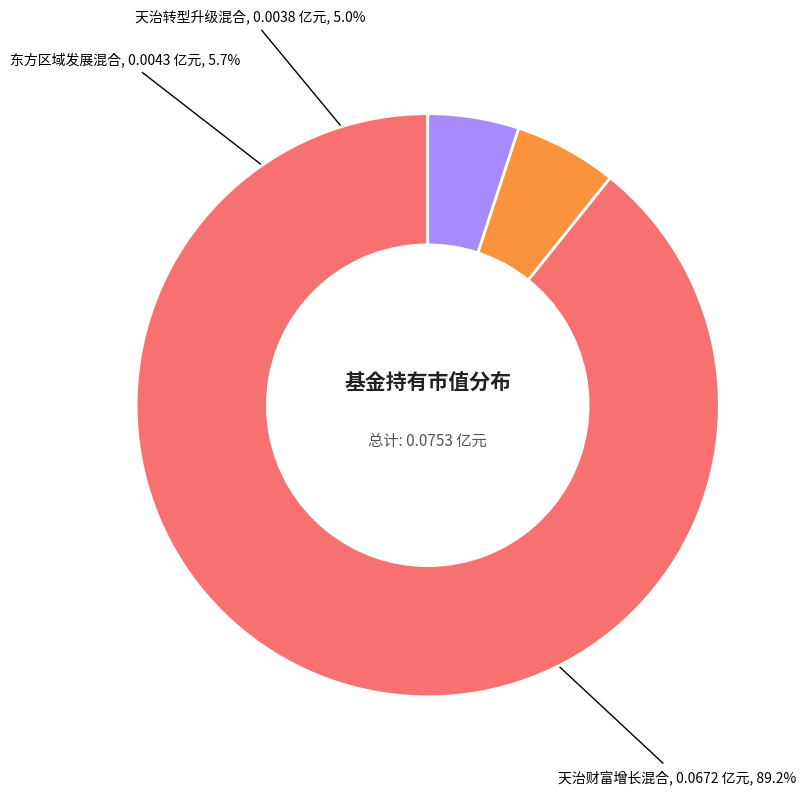

To the nearest percent, what is the average slice percentage?

33%